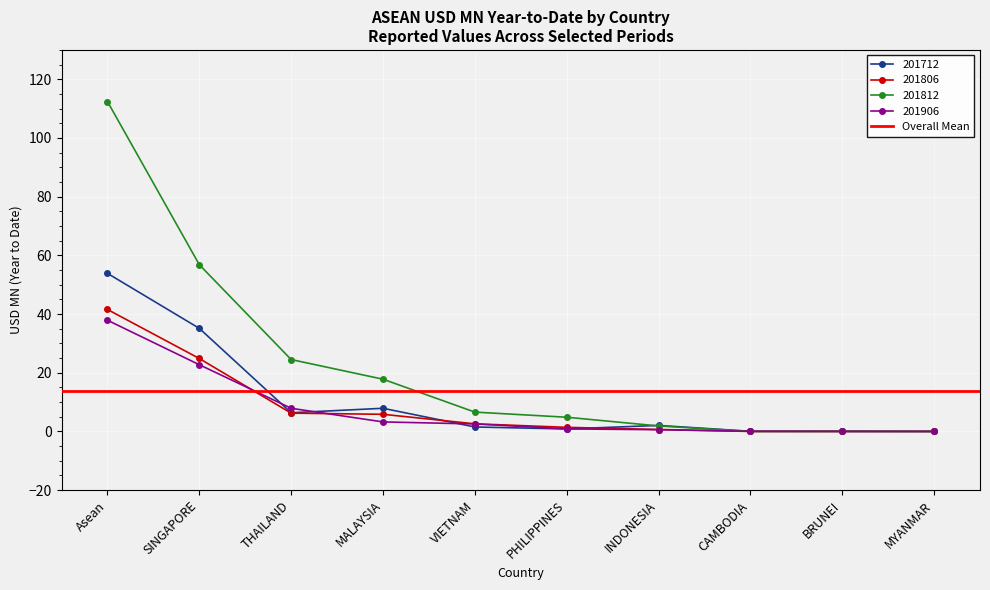

What is the sum of the 201806 values at MYANMAR and INDONESIA?

0.7